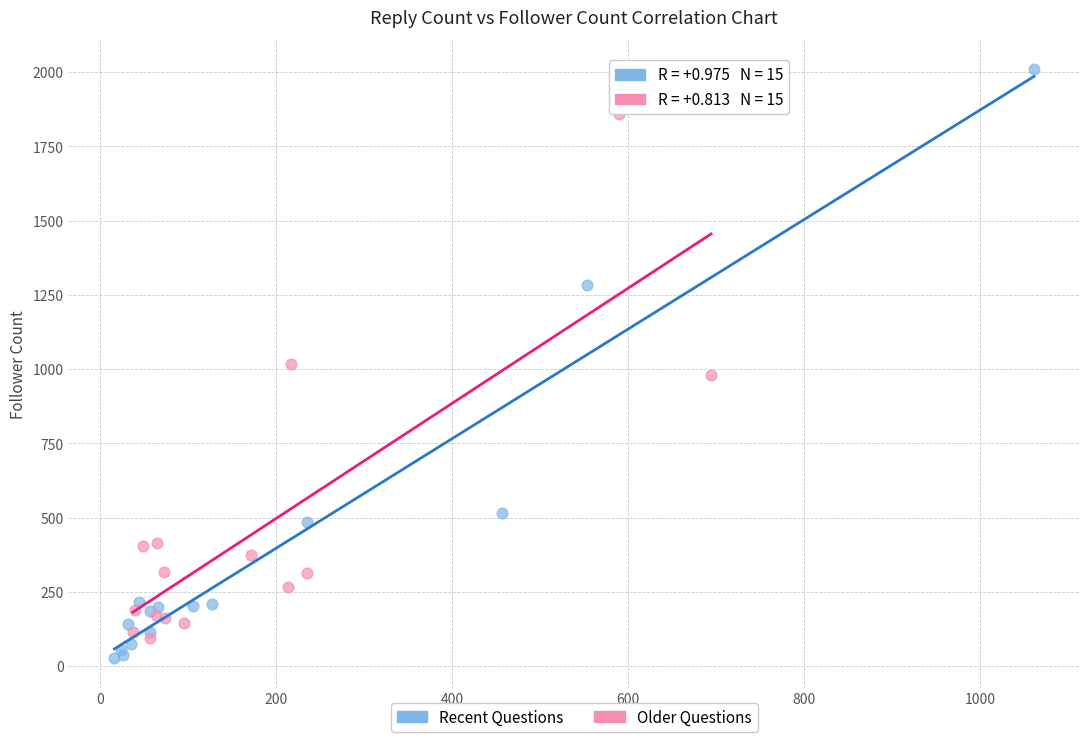

Which series has the largest Y range (max minus min)?

Recent Questions